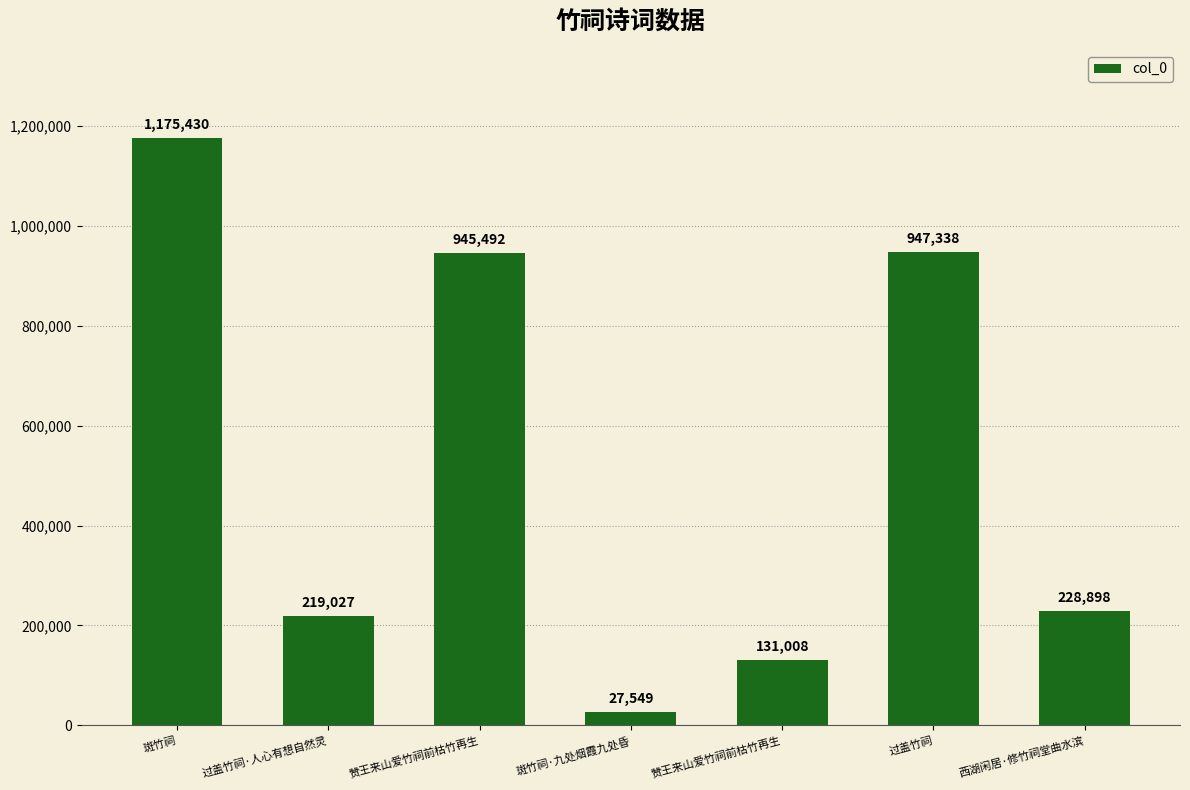

How many values are below 228898?

3